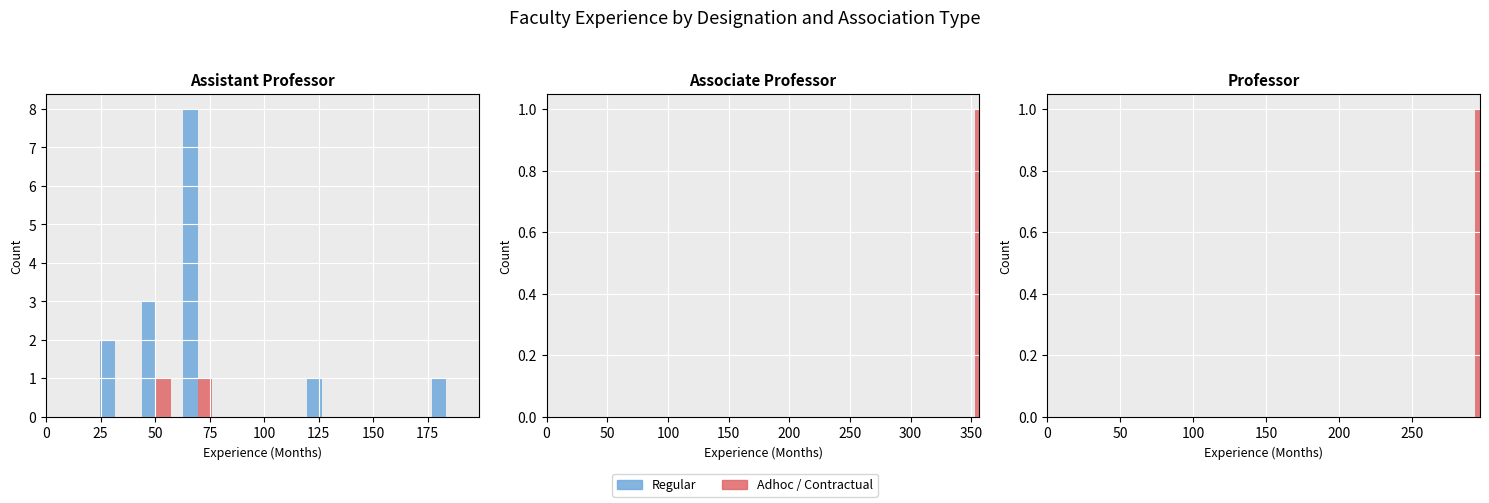

What is the difference between the maximum and second lowest values in the Regular series?

8